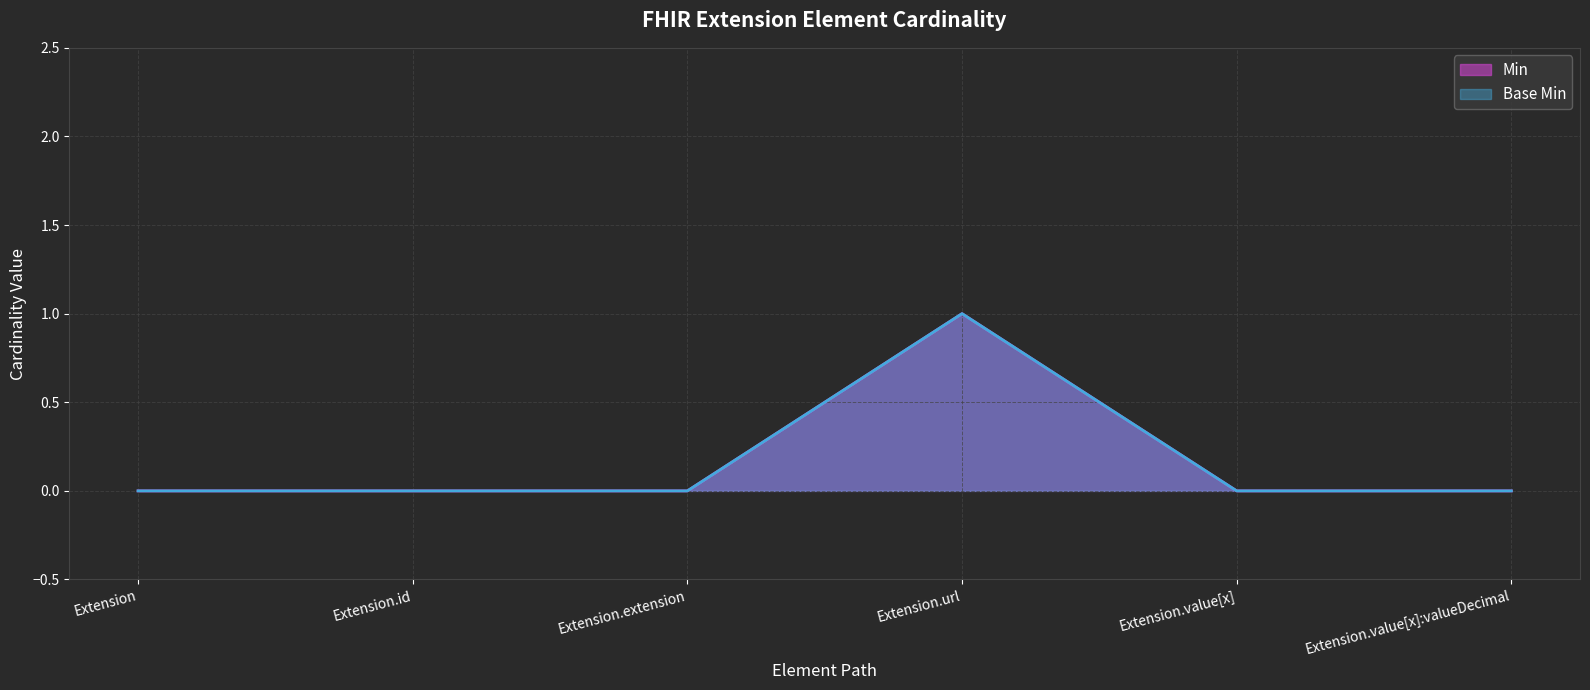

At which category is the sum across all series the highest?

Extension.url